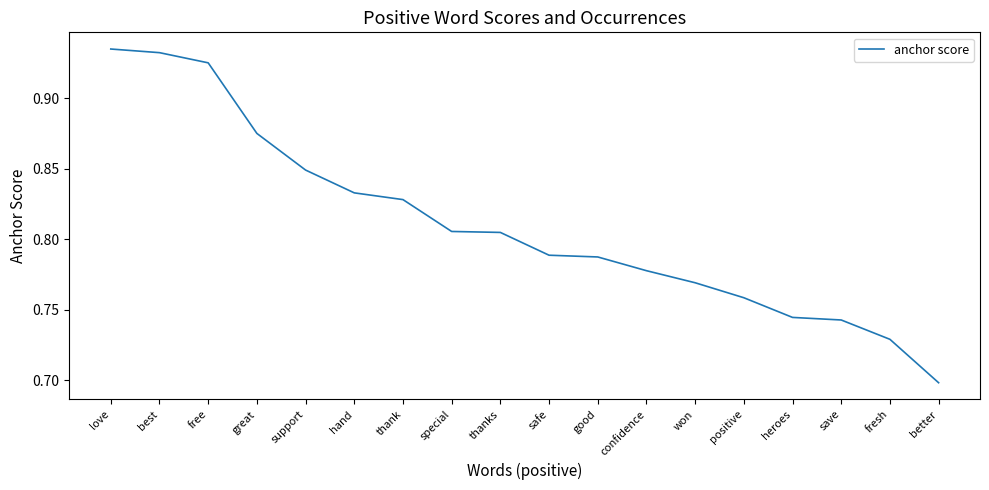

Where is the data nearest to the value 0?

better